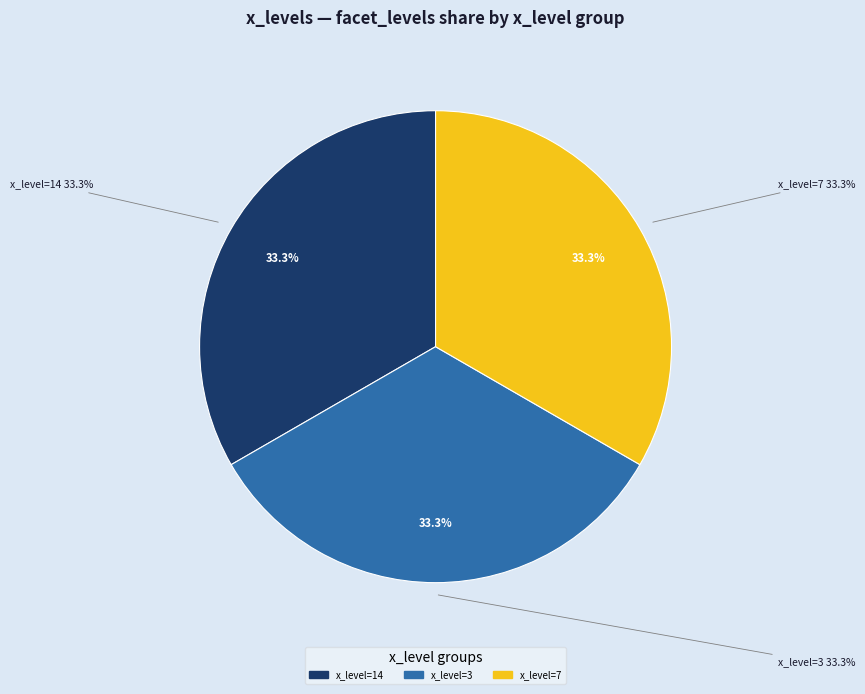

Which slice is the smallest?

14